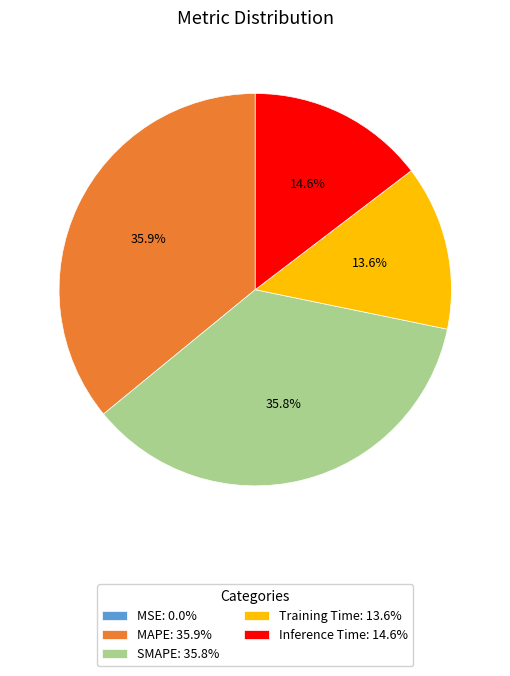

Does any single category account for the majority?

No